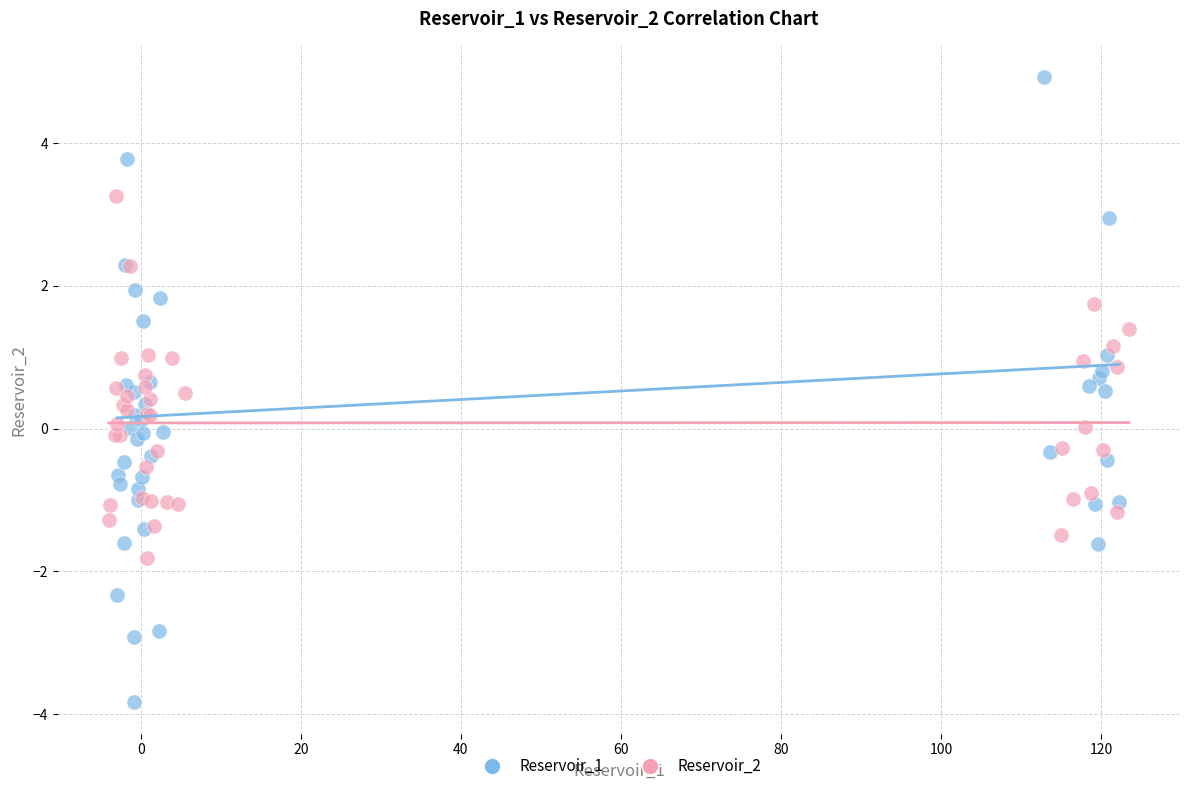

Which series has the largest Y range (max minus min)?

Reservoir_1